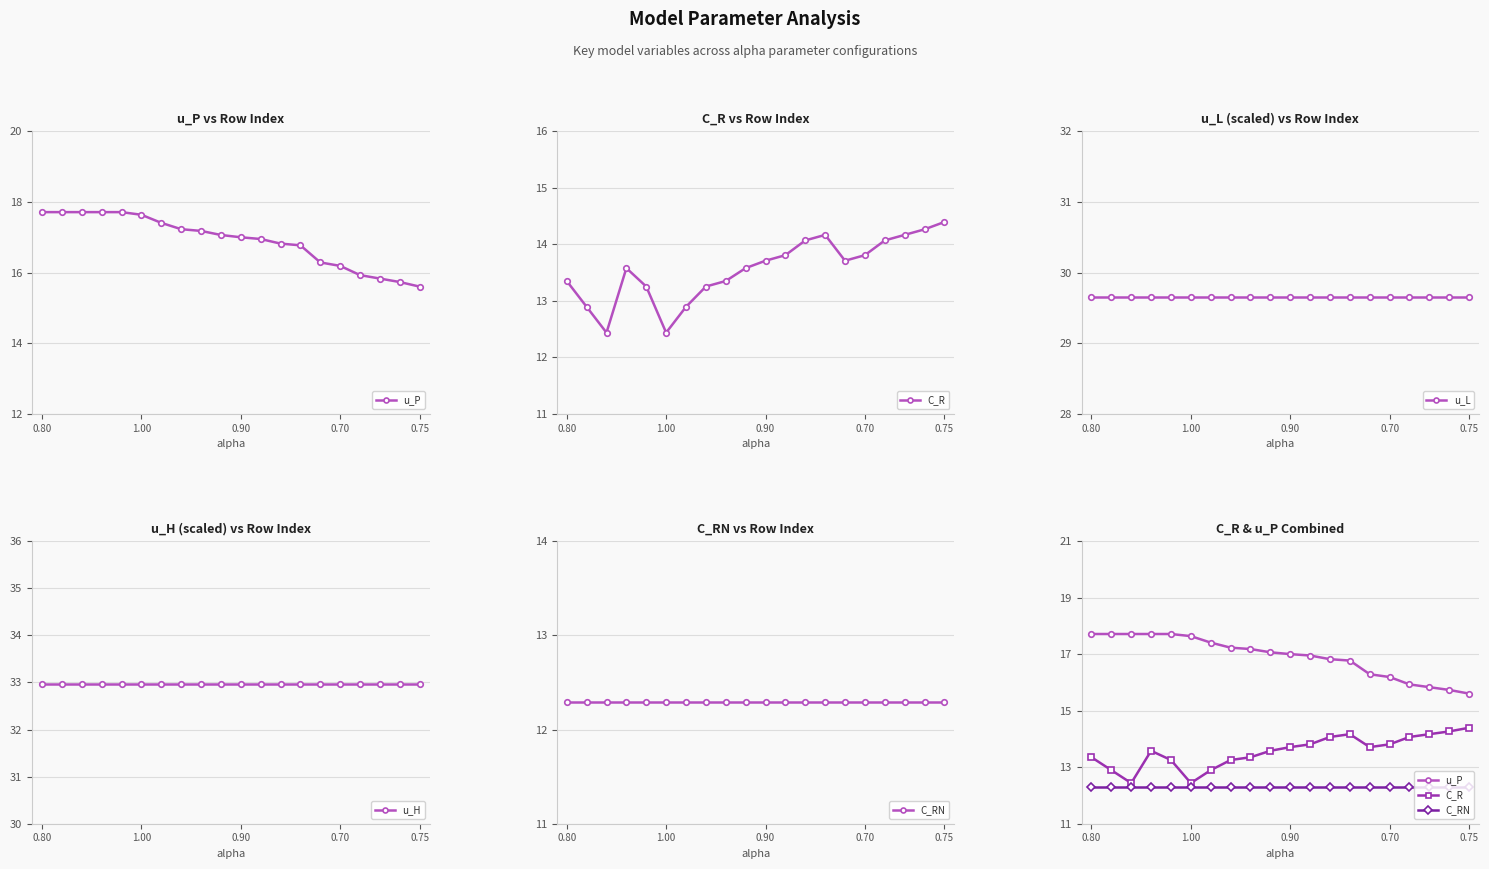

True or false: u_L and u_P intersect in this chart.

False